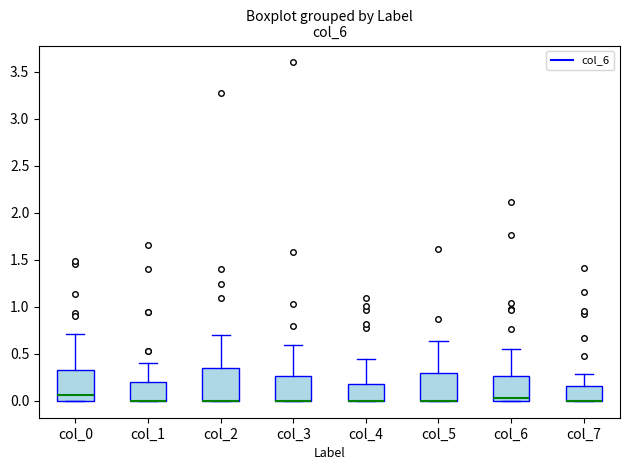

Reading left to right, read every box against the y-axis: the position of its median line, the range the box covers, and the ends of its whiskers. The values are not printed on the chart, so give them approximately, as read against the axis.

col_0: median 0.05, box 0.00 to 0.35, whiskers 0.00 to 0.70
col_1: median 0.00 (drawn on the box's lower edge), box 0.00 to 0.20, whiskers 0.00 to 0.40
col_2: median 0.00 (drawn on the box's lower edge), box 0.00 to 0.35, whiskers 0.00 to 0.70
col_3: median 0.00 (drawn on the box's lower edge), box 0.00 to 0.25, whiskers 0.00 to 0.60
col_4: median 0.00 (drawn on the box's lower edge), box 0.00 to 0.20, whiskers 0.00 to 0.45
col_5: median 0.00 (drawn on the box's lower edge), box 0.00 to 0.30, whiskers 0.00 to 0.65
col_6: median 0.05, box 0.00 to 0.25, whiskers 0.00 to 0.55
col_7: median 0.00 (drawn on the box's lower edge), box 0.00 to 0.15, whiskers 0.00 to 0.30